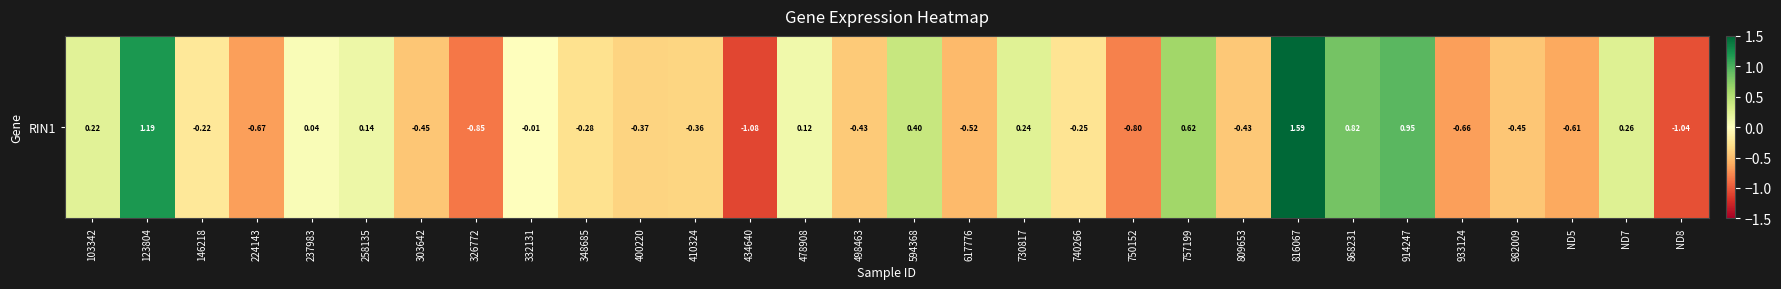

How many data points are above 0?

12